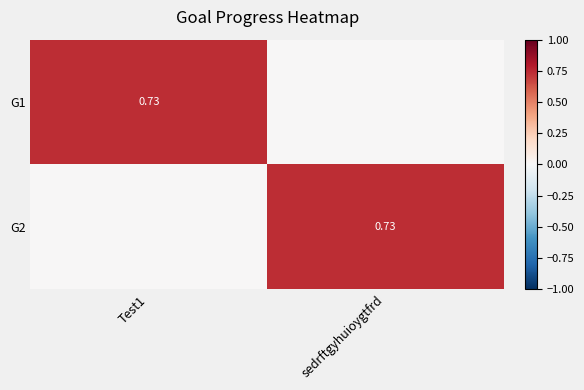

The value of G2 at sedrftgyhuioygtfrd is 0.7. True or false?

True